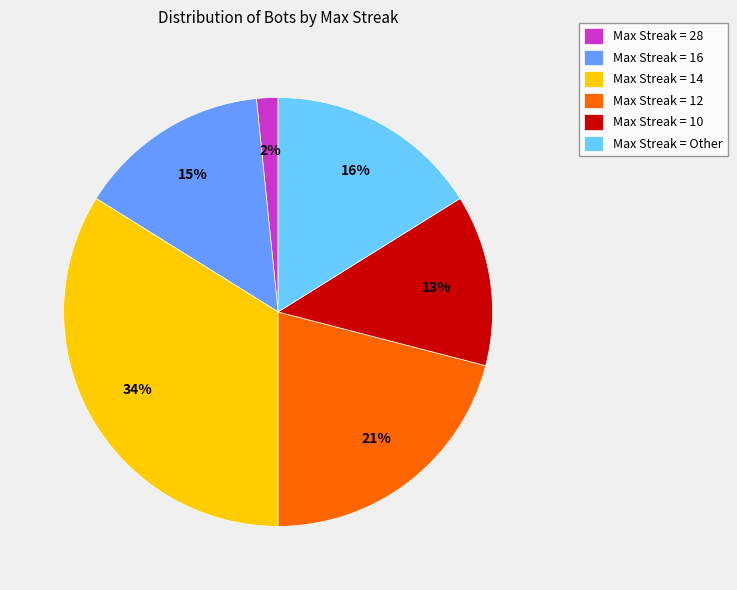

Rank the categories by value from lowest to highest.

Max Streak = 28, Max Streak = 10, Max Streak = 16, Max Streak = Other, Max Streak = 12, Max Streak = 14